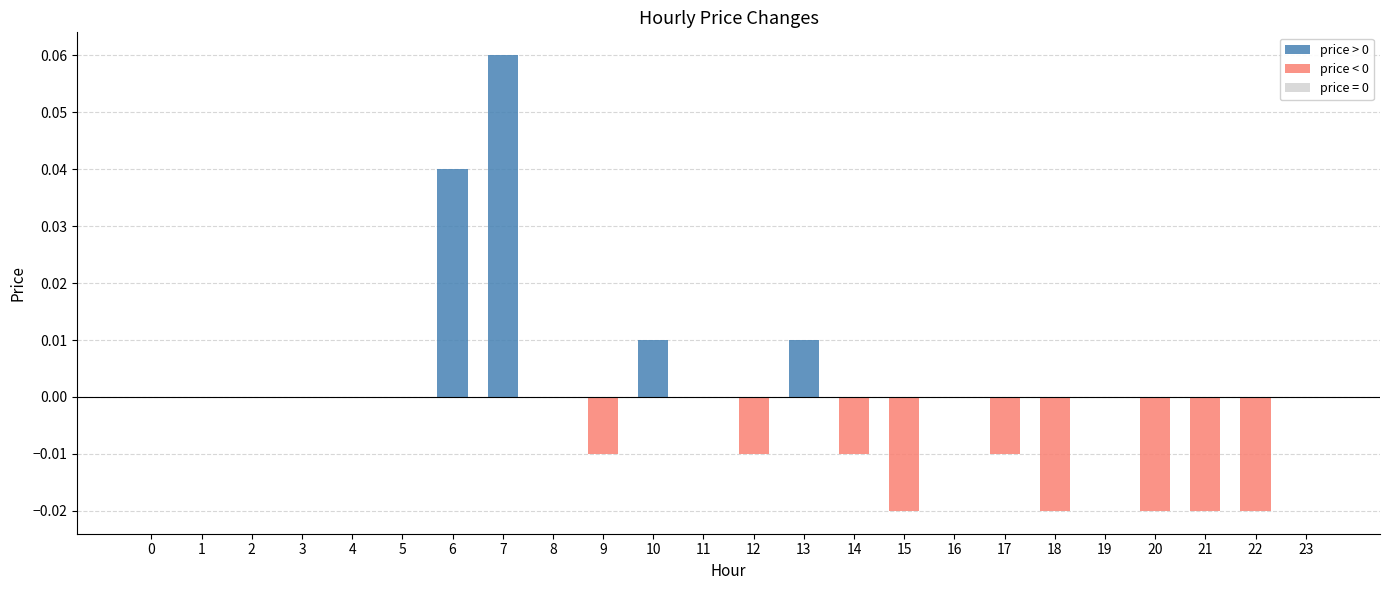

Between 13 and 23, which is larger?

13